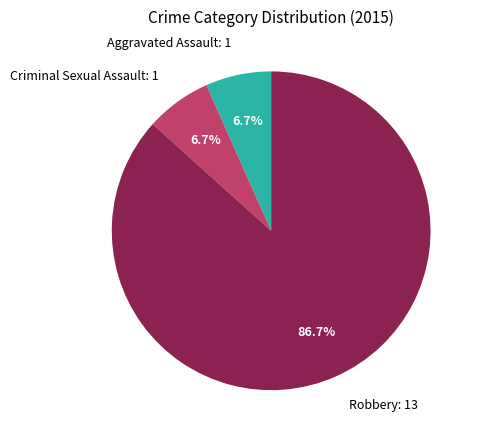

Which has a higher value, Criminal Sexual Assault or Robbery?

Robbery